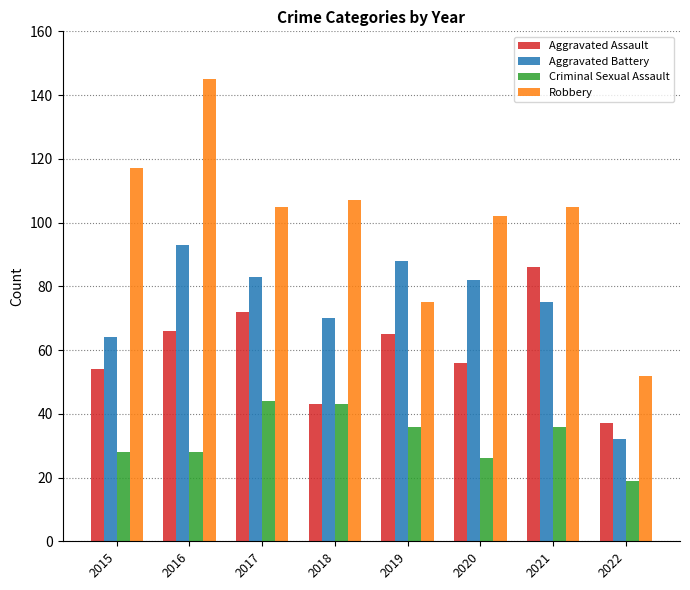

What is the difference between the highest and lowest values at 2020?

76